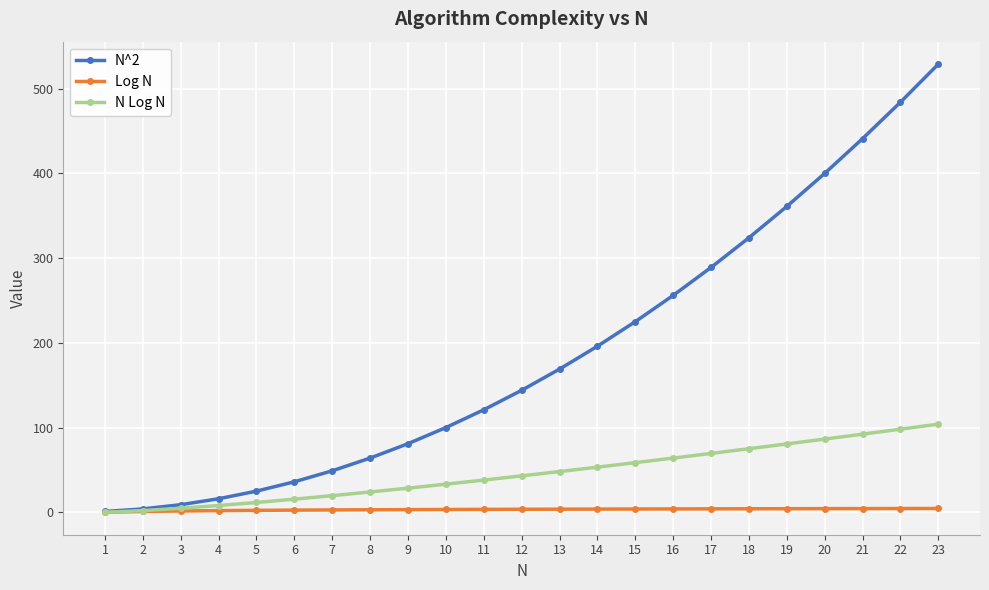

What is the difference between the maximum and minimum values in the N^2 series?

528.0